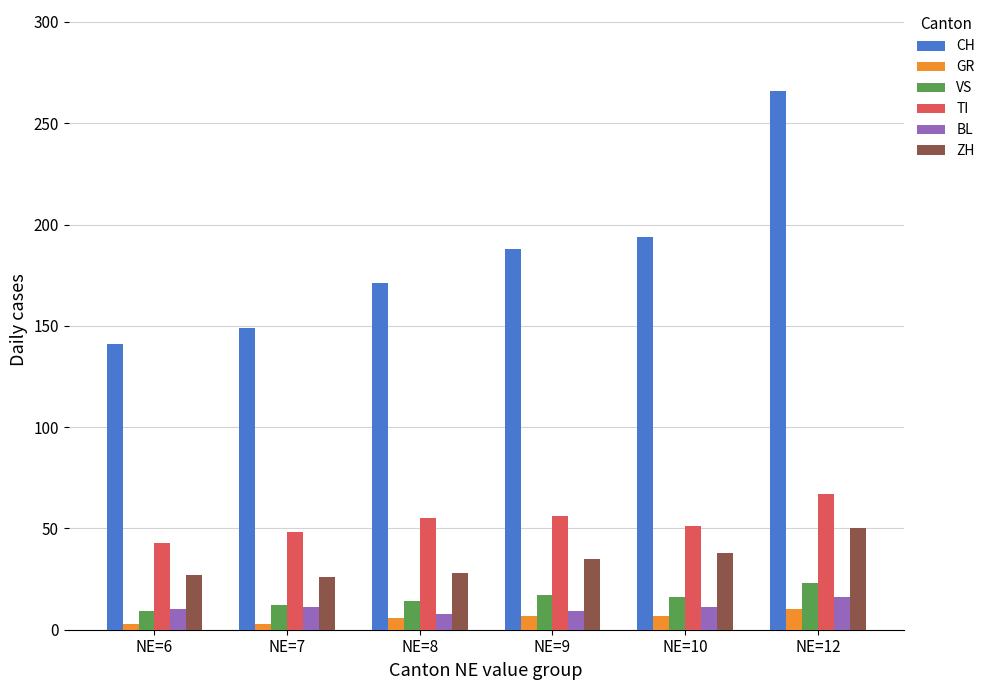

Which label corresponds to the largest value in the chart?

NE=12